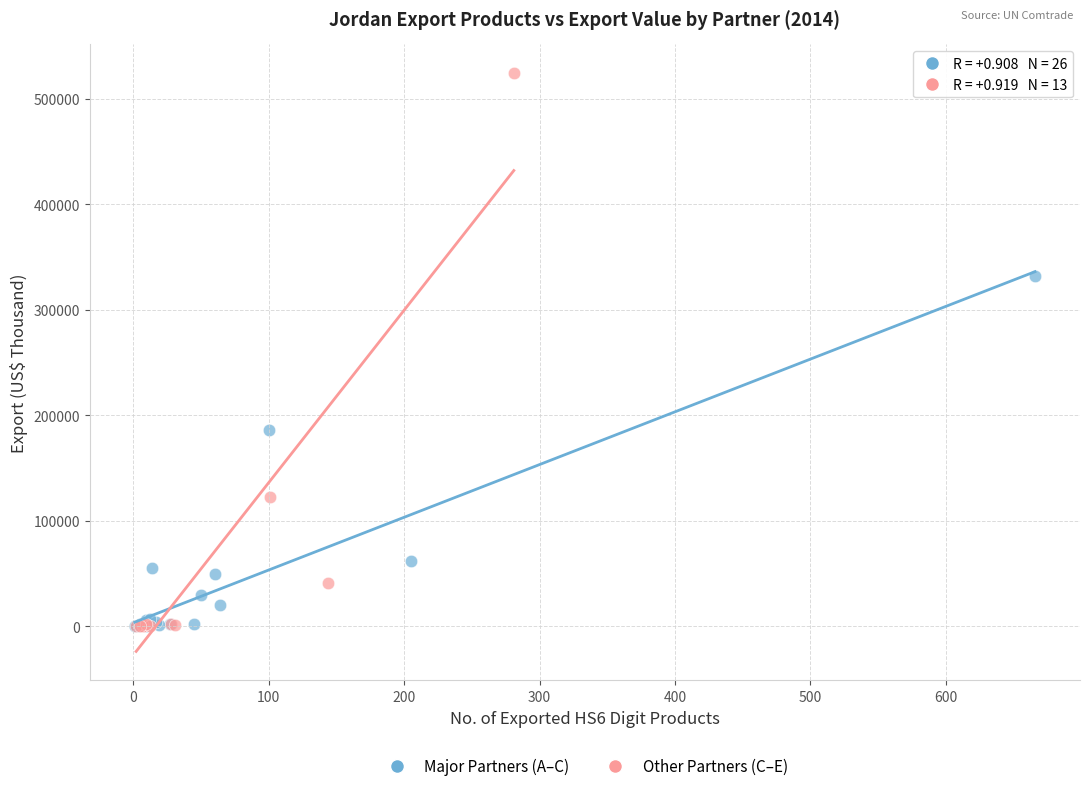

Which series contains the highest Y value?

Other Partners (C–E)